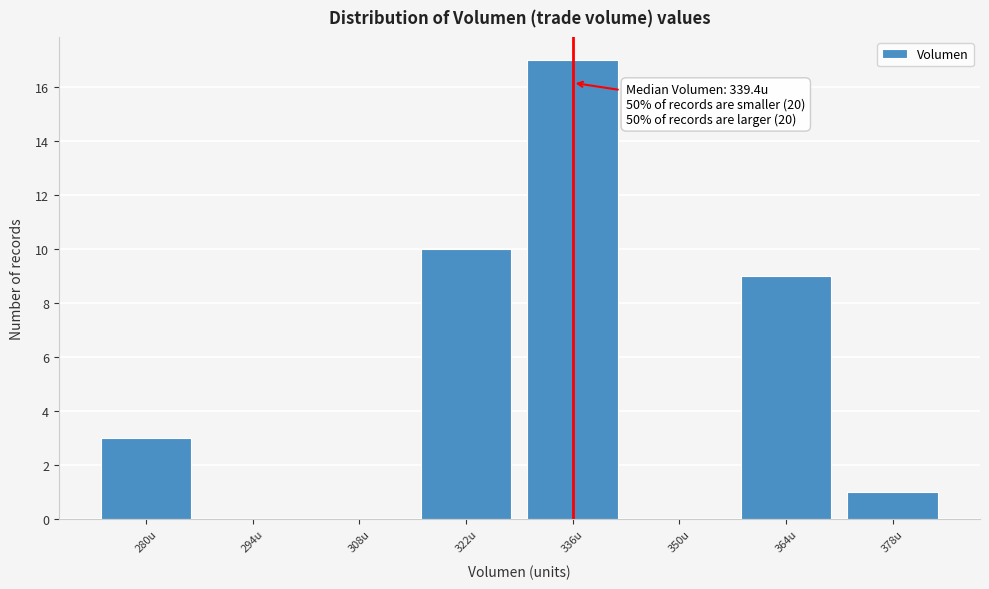

Reading left to right, transcribe all the data shown in this chart.

280u=3	294u=0	308u=0	322u=10	336u=17	350u=0	364u=9	378u=1